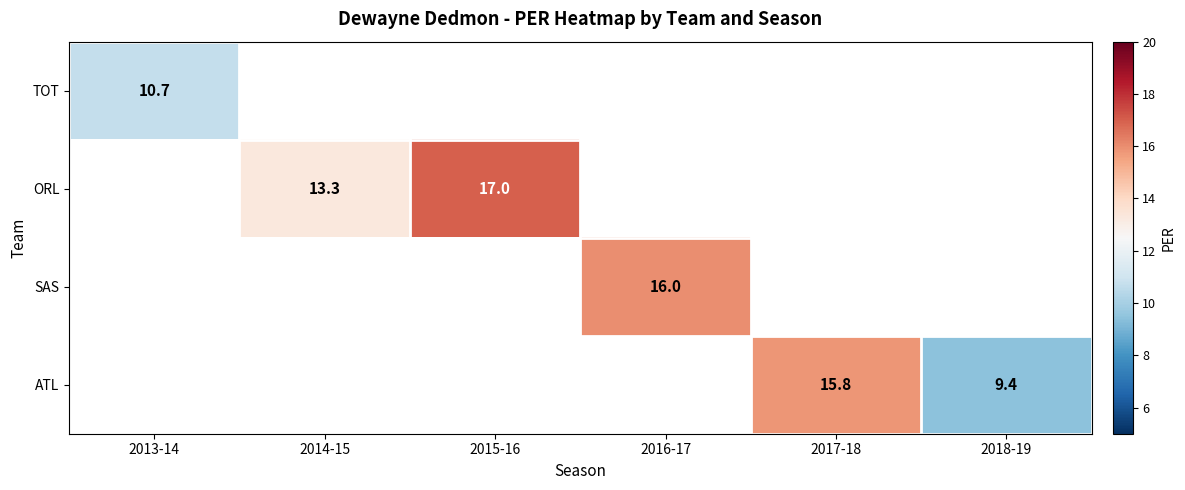

The value of ORL at 2015-16 is 17.0. True or false?

True